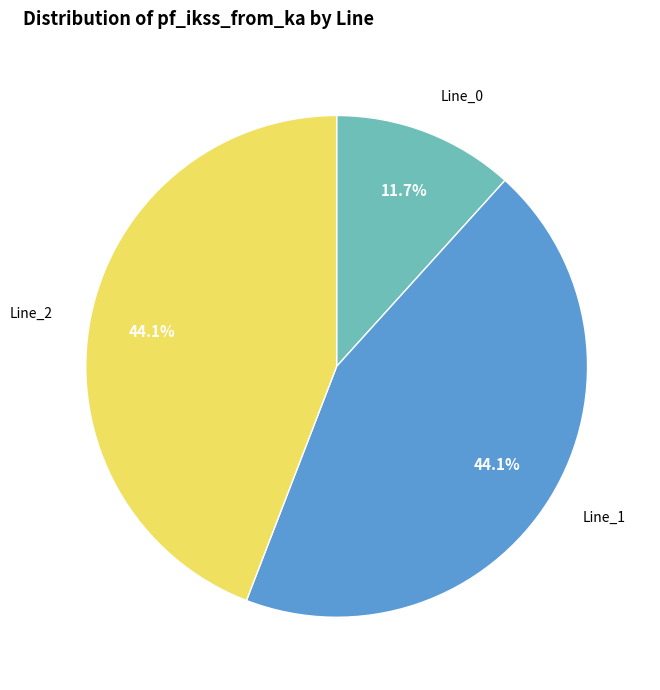

How many segments does this pie chart have?

3